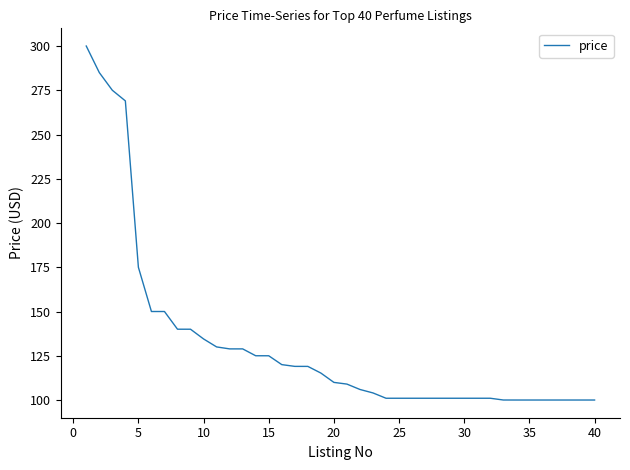

How many series are shown in this chart?

1